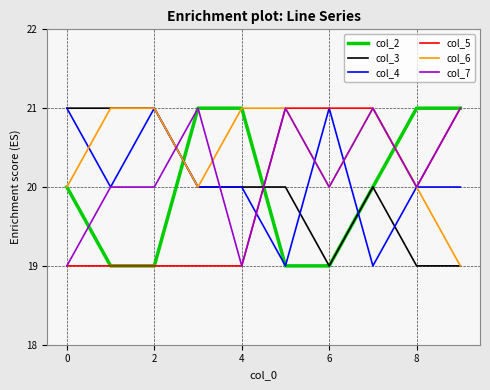

What is the lowest value of the col_2 series?

19